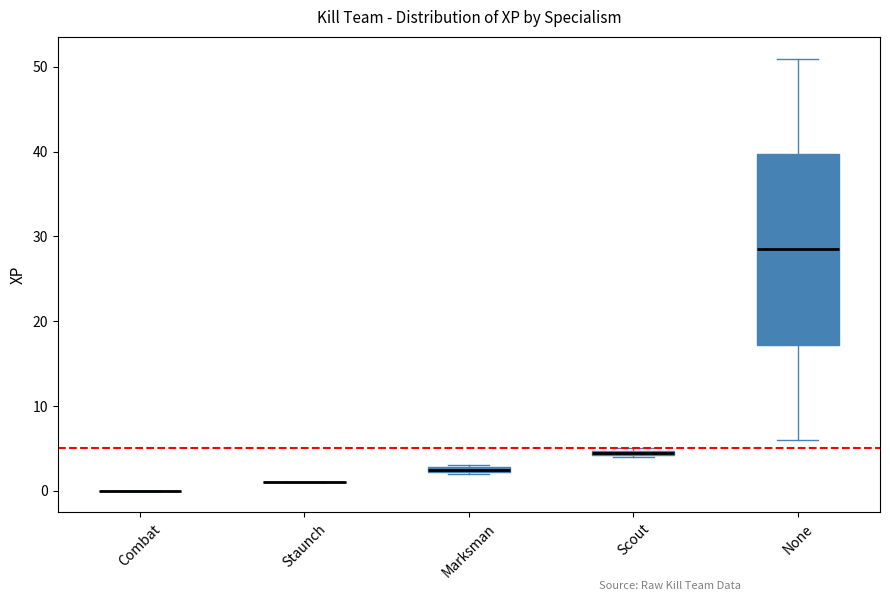

Which box is the tallest, from its lower edge to its upper edge?

None